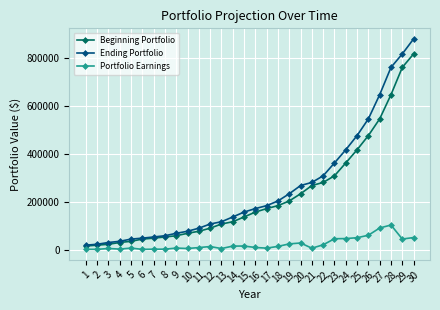

What is the greatest value displayed?

877805.0